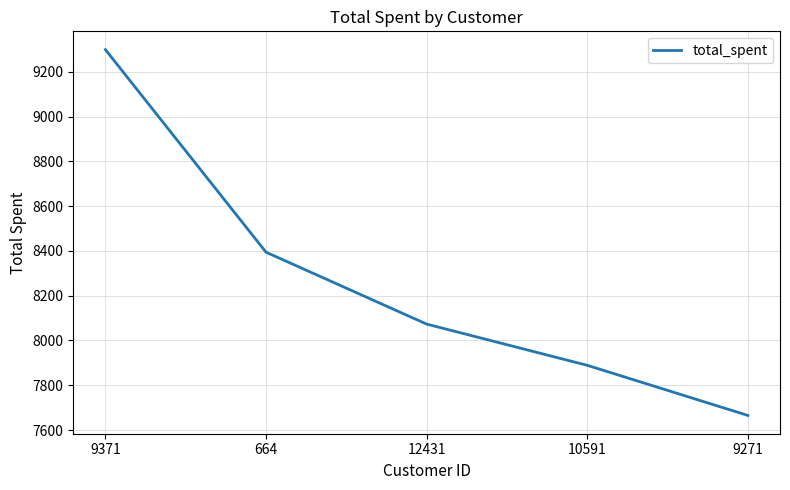

True or false: the data has more than 1 interior local peaks.

False